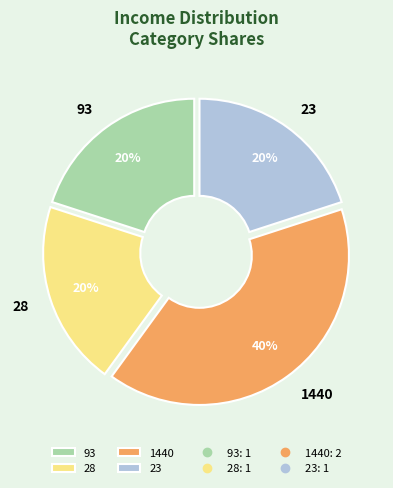

To the nearest percent, what is the difference between the largest and smallest slice percentages?

20%